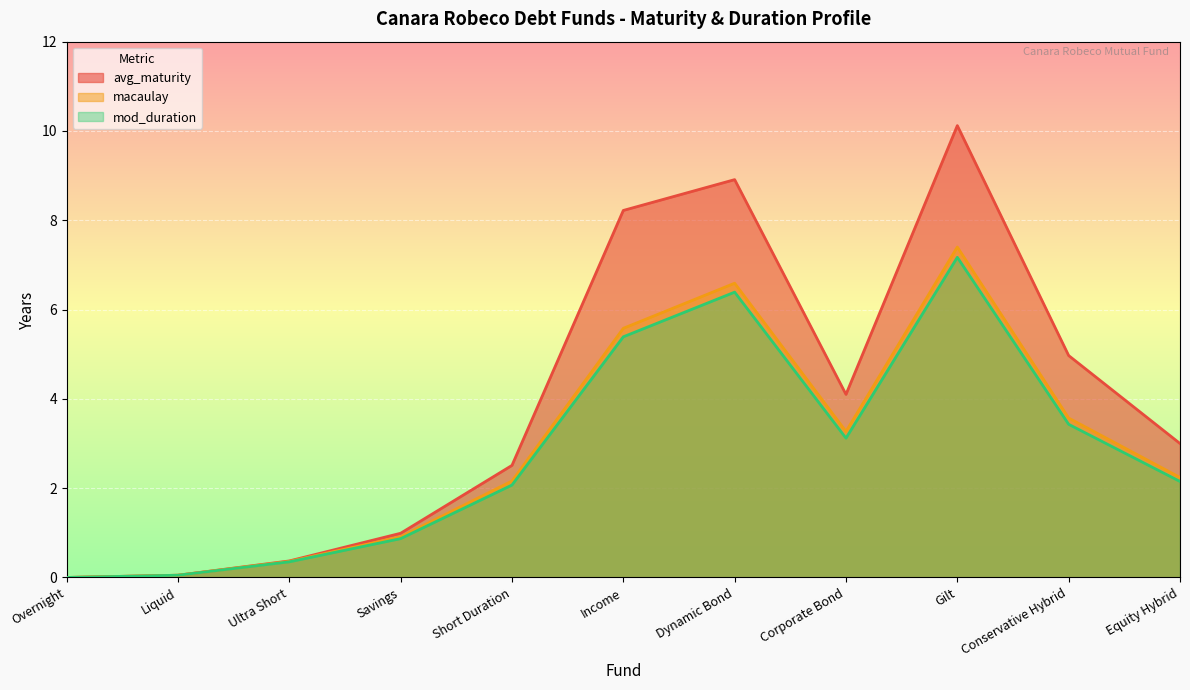

How many interior local valleys does the avg_maturity series have?

1